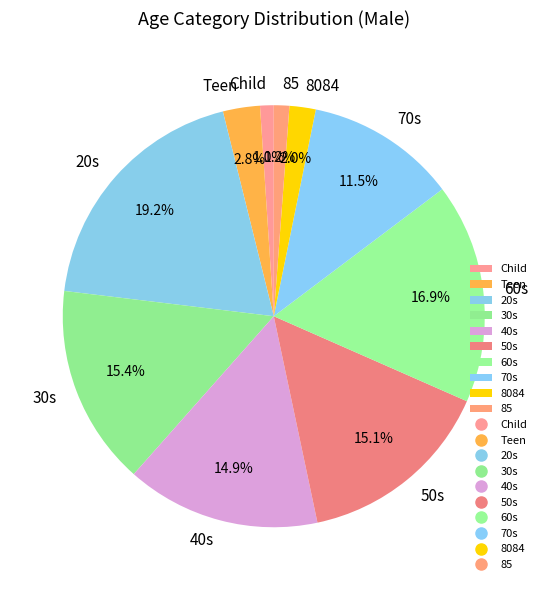

To the nearest percent, what percentage of the pie is 20s?

19%